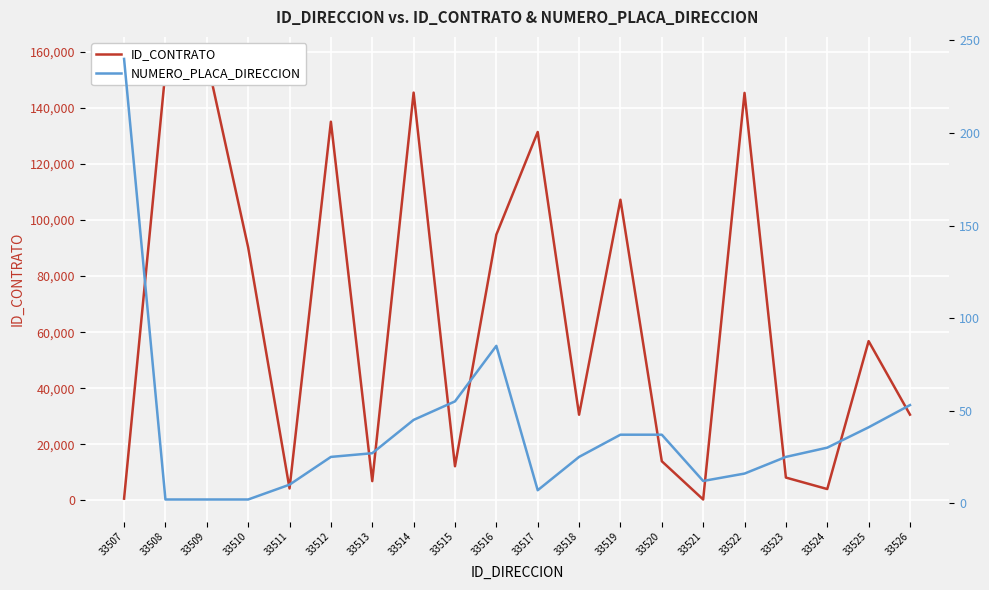

The ID_CONTRATO series shows 6876 at 33513. True or false?

True